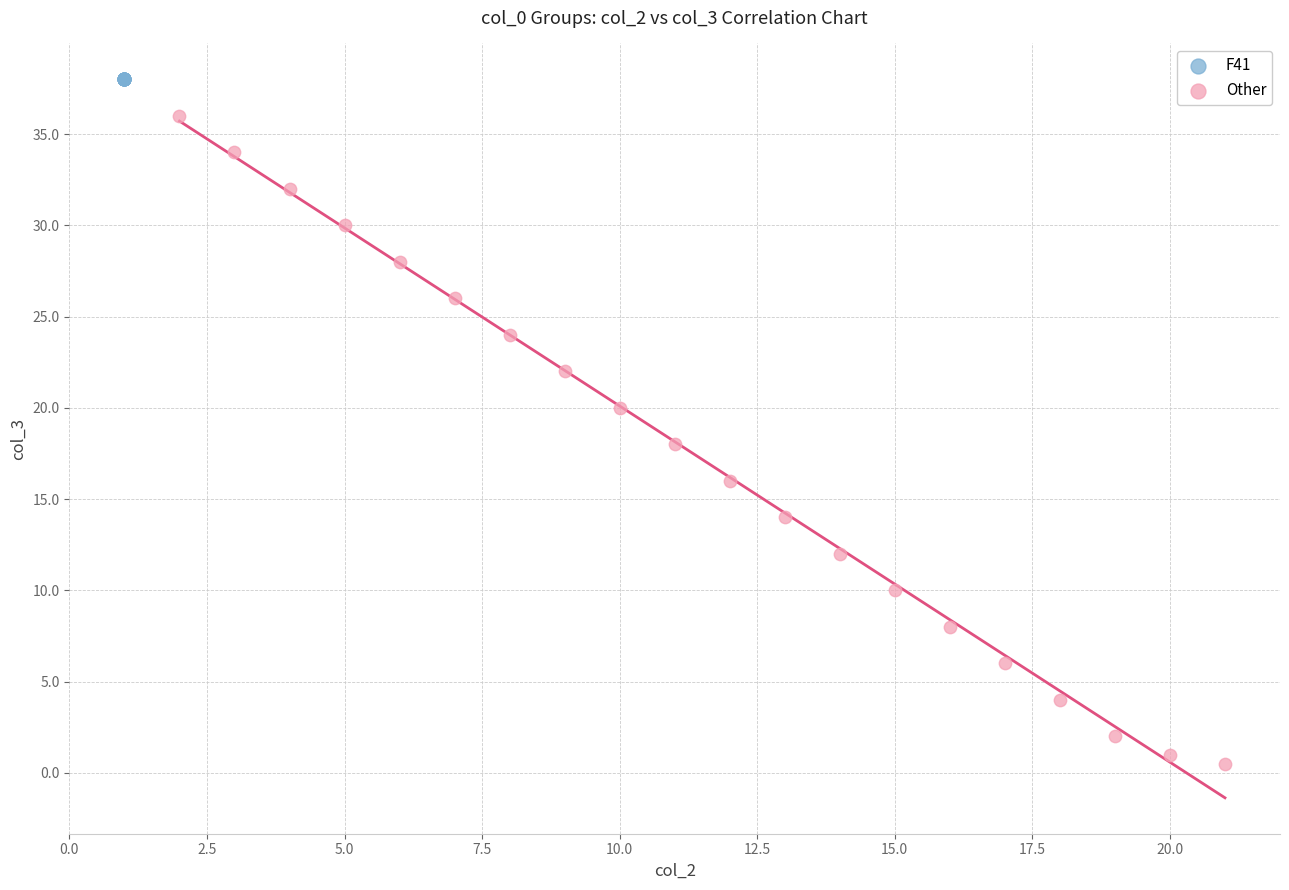

Which series reaches the maximum Y coordinate?

F41